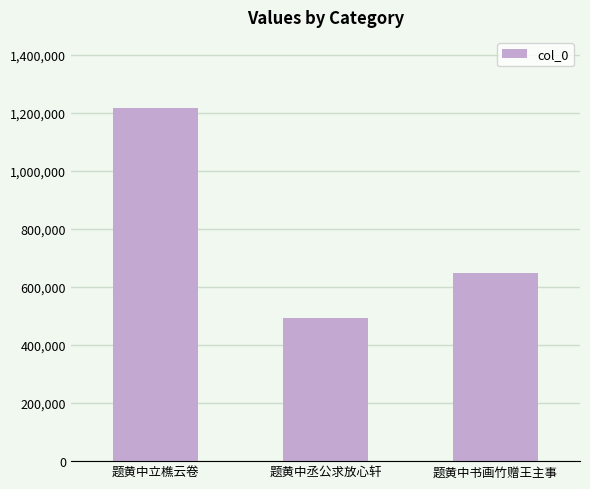

At which label is the value closest to 856435?

题黄中书画竹赠王主事